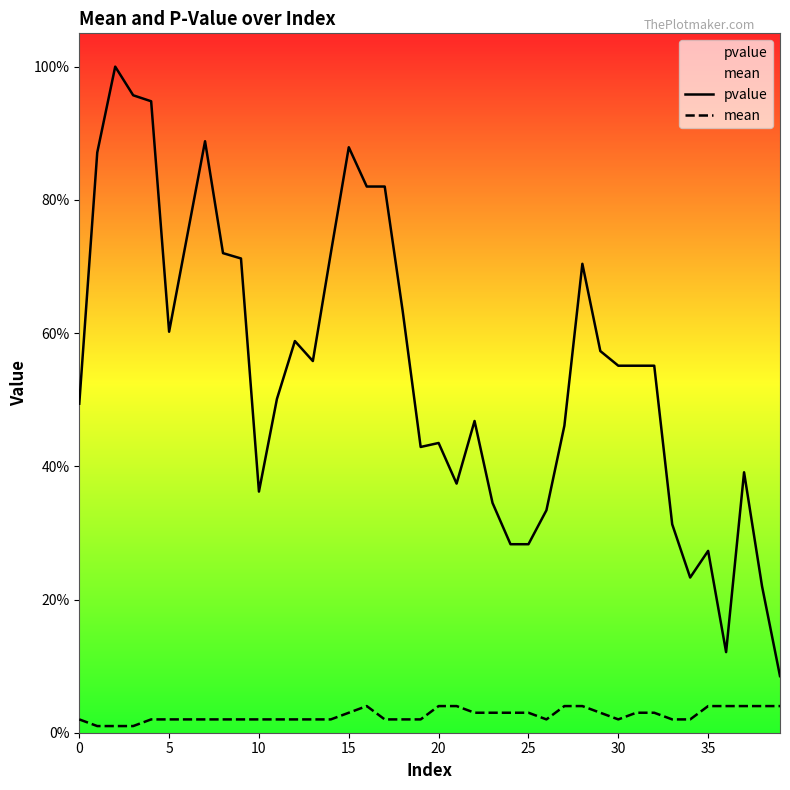

Reading left to right, what are all the values shown in this chart?

pvalue: 0.5	0.9	1.0	1.0	0.9	0.6	0.7	0.9	0.7	0.7	0.4	0.5	0.6	0.6	0.7	0.9	0.8	0.8	0.6	0.4	0.4	0.4	0.5	0.3	0.3	0.3	0.3	0.5	0.7	0.6	0.6	0.6	0.6	0.3	0.2	0.3	0.1	0.4	0.2	0.1
mean: 0.0	0.0	0.0	0.0	0.0	0.0	0.0	0.0	0.0	0.0	0.0	0.0	0.0	0.0	0.0	0.0	0.0	0.0	0.0	0.0	0.0	0.0	0.0	0.0	0.0	0.0	0.0	0.0	0.0	0.0	0.0	0.0	0.0	0.0	0.0	0.0	0.0	0.0	0.0	0.0